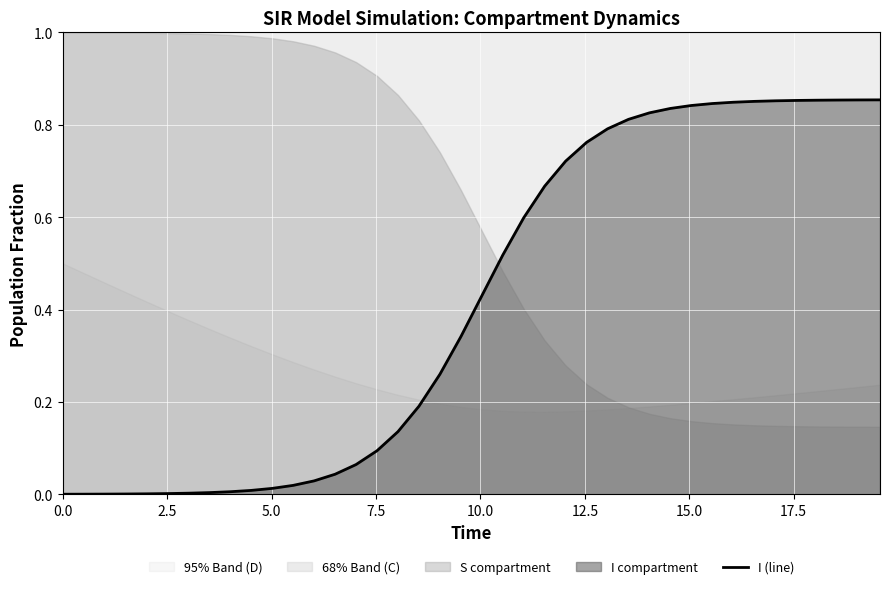

What is the average value?

0.4